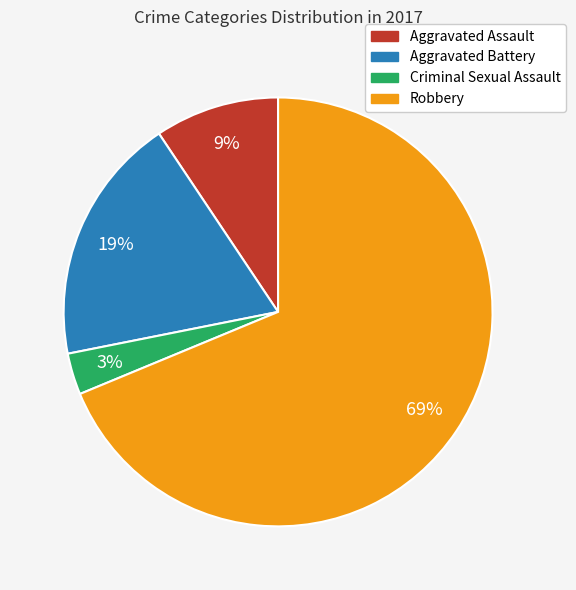

What is the largest slice in the pie chart?

Robbery